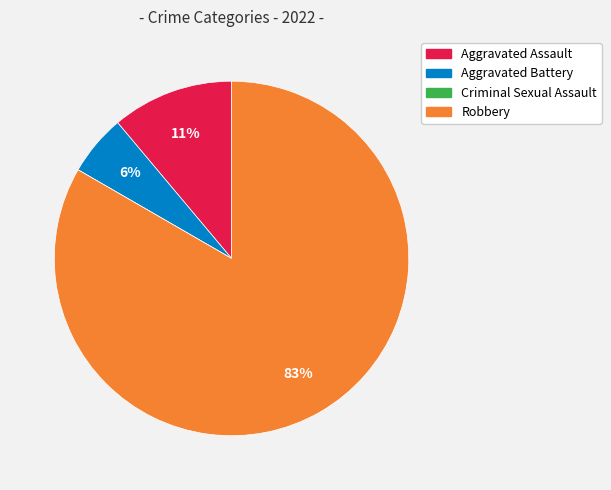

Which slice is the largest?

Robbery